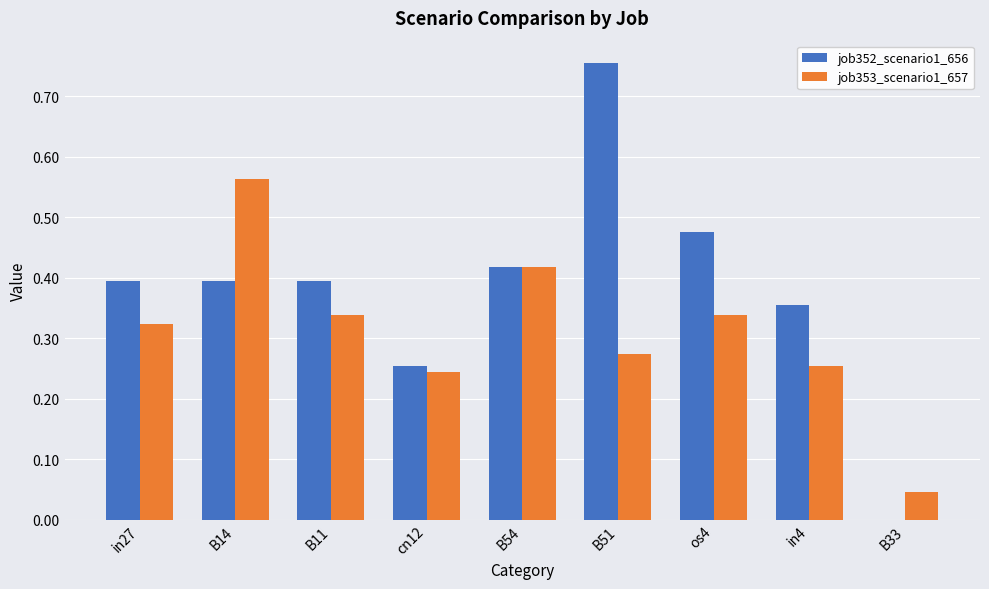

How many groups of bars are there?

9